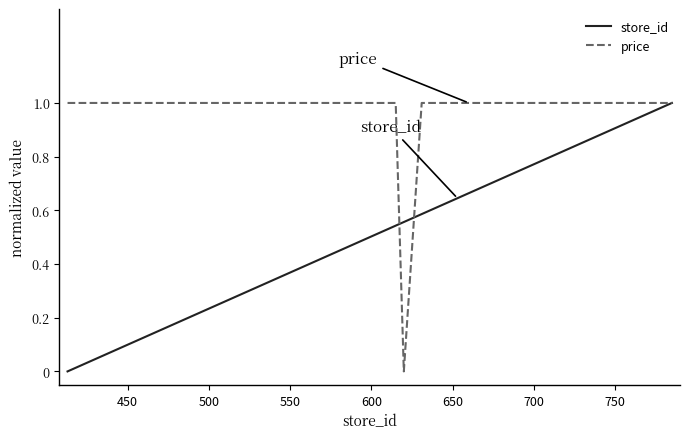

True or false: store_id and price intersect in this chart.

True